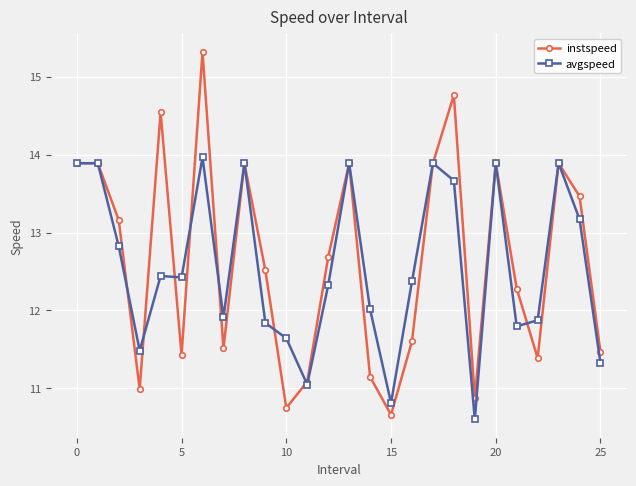

What is the greatest value displayed?

15.3